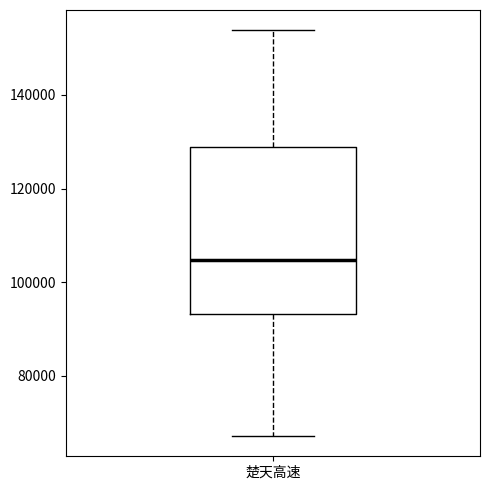

Transcribe this box plot: give where the median line is, the range the box spans, and where the two whiskers end, as read against the y-axis. The values are not printed on the chart, so give them approximately, as read against the axis.

median 104000, box 94000 to 128000, whiskers 68000 to 154000